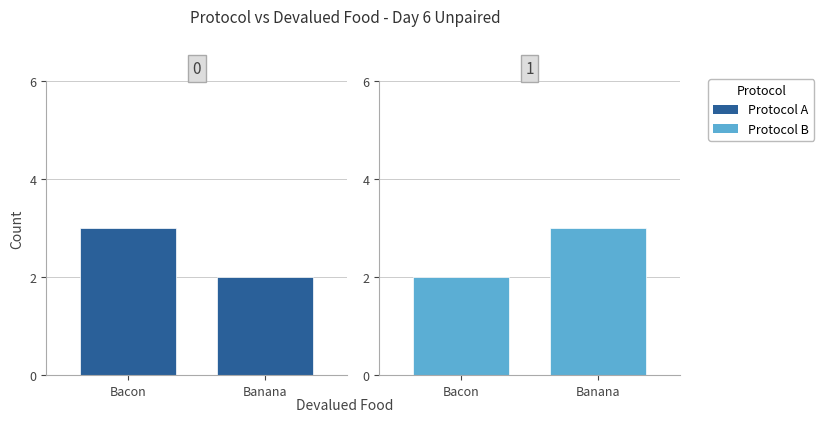

What is the average value of the Protocol A series?

2